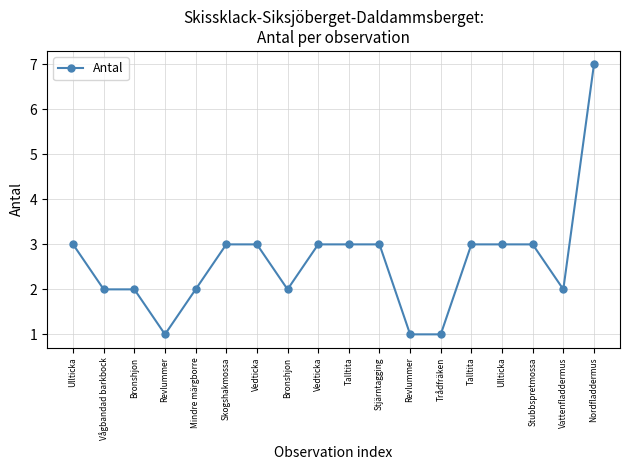

Reading left to right, extract all data points from this chart.

Ullticka=3	Vågbandad barkbock=2	Bronshjon=2	Revlummer=1	Mindre märgborre=2	Skogshakmossa=3	Vedticka=3	Bronshjon=2	Vedticka=3	Talltita=3	Stjärntagging=3	Revlummer=1	Trådfräken=1	Talltita=3	Ullticka=3	Stubbspretmossa=3	Vattenfladdermus=2	Nordfladdermus=7